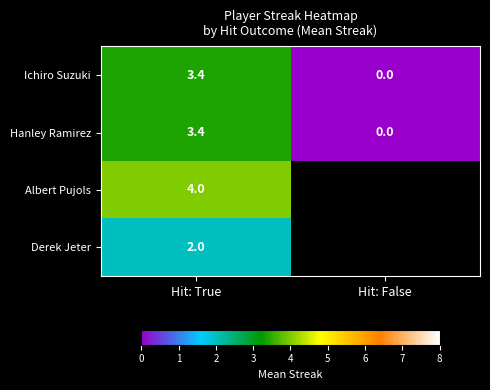

Between Hit: False and Hit: True, which is larger?

Hit: True